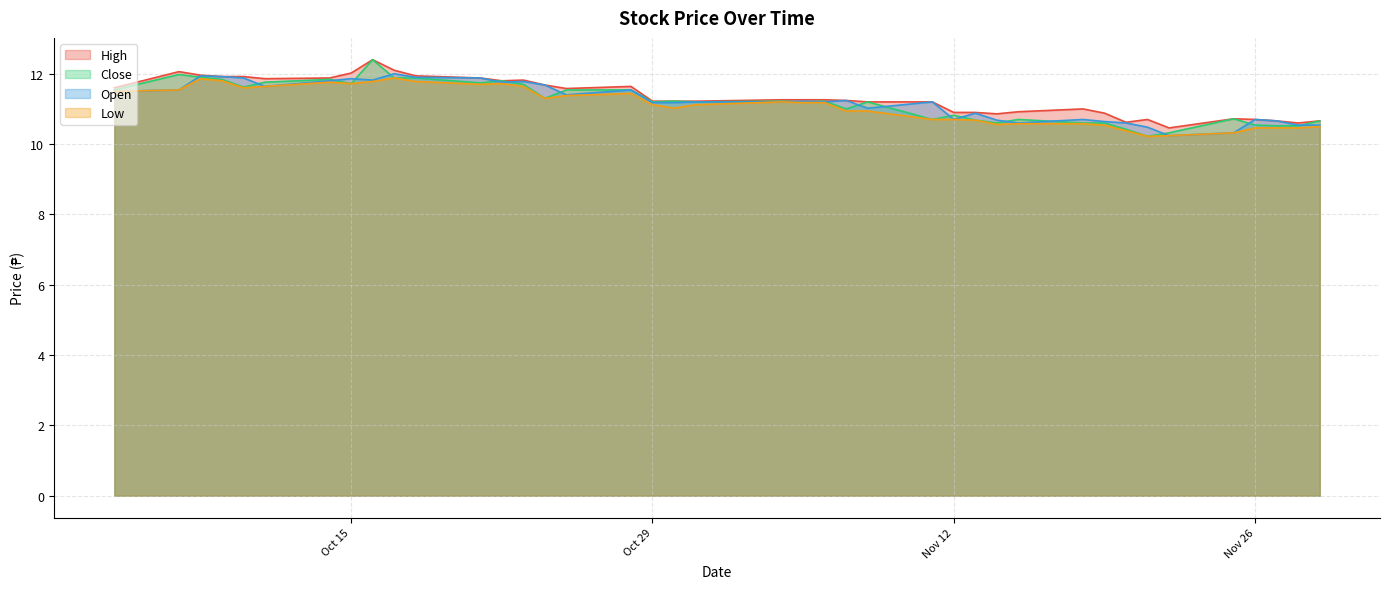

What is the difference between the highest and lowest values at 2024-11-04?

0.1